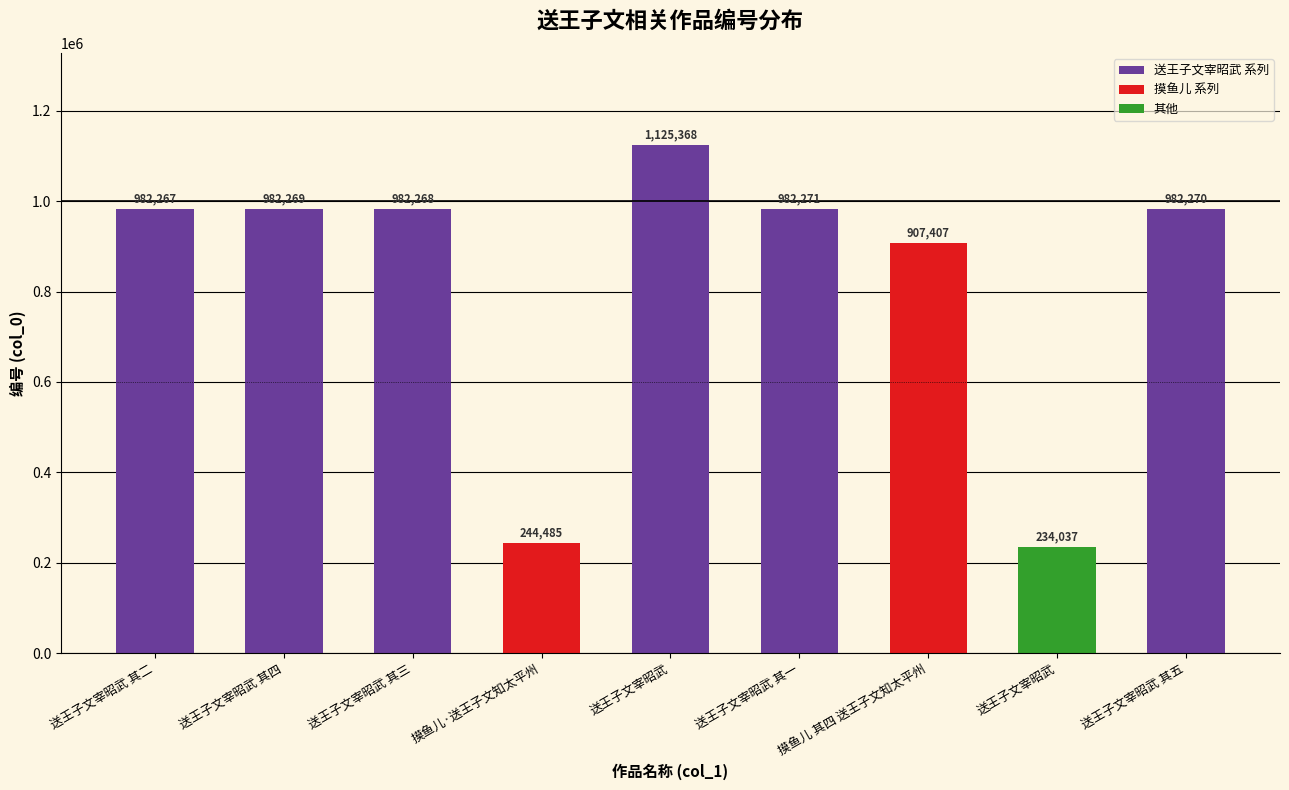

Is it true that the value at 送王子文宰昭武 其三 is 982268?

True